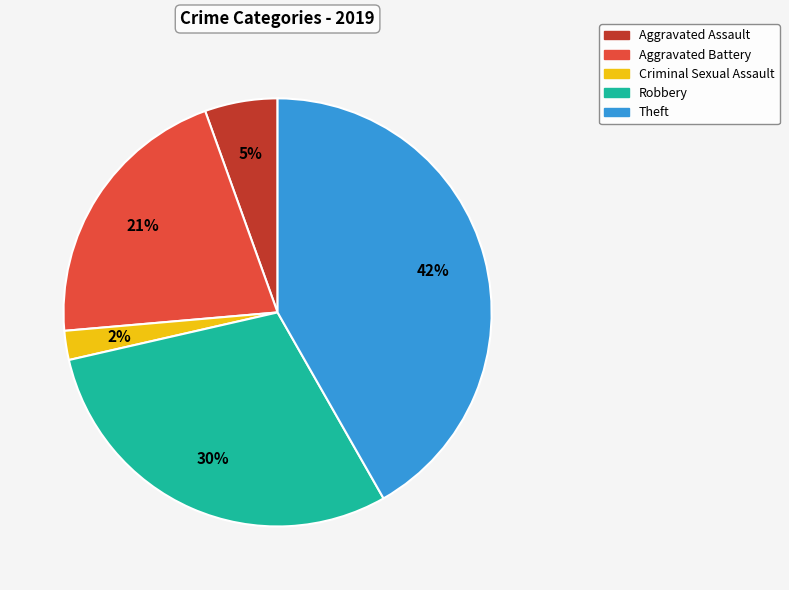

To the nearest percent, what is the average slice percentage?

20%